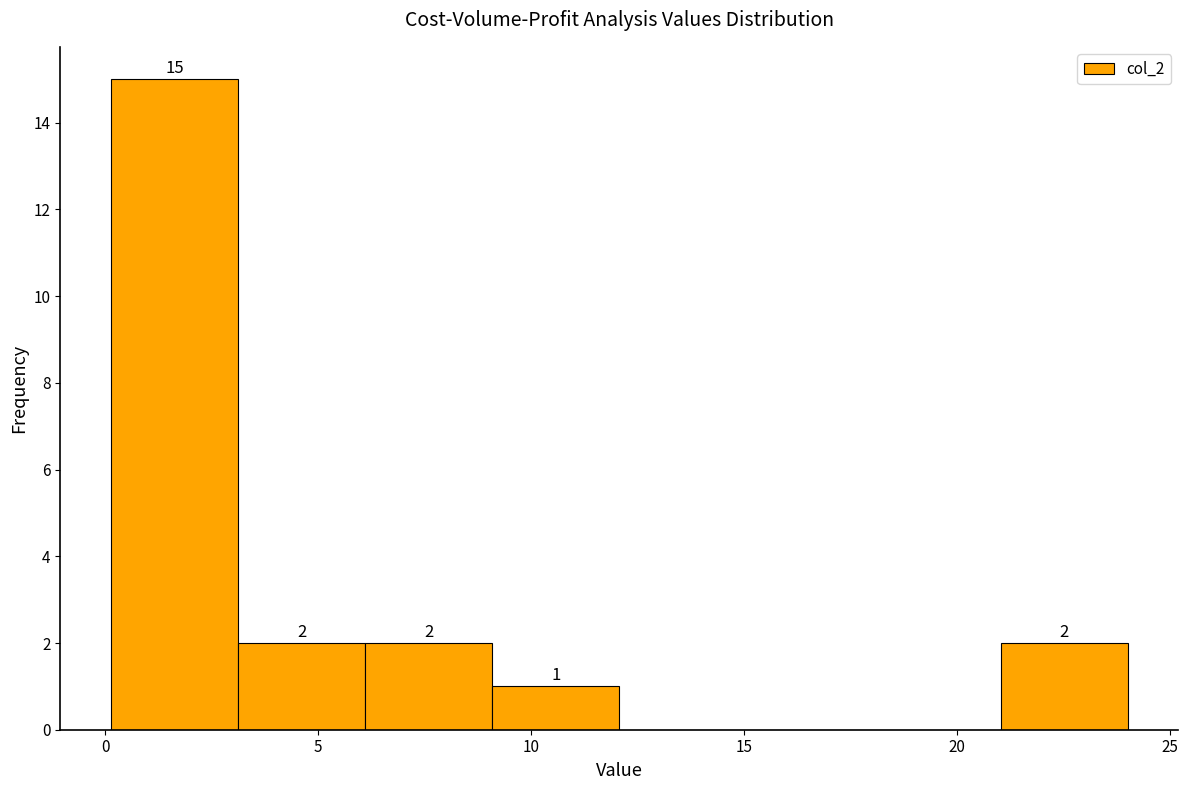

Over which range of the x-axis is the bar tallest?

0 to 3